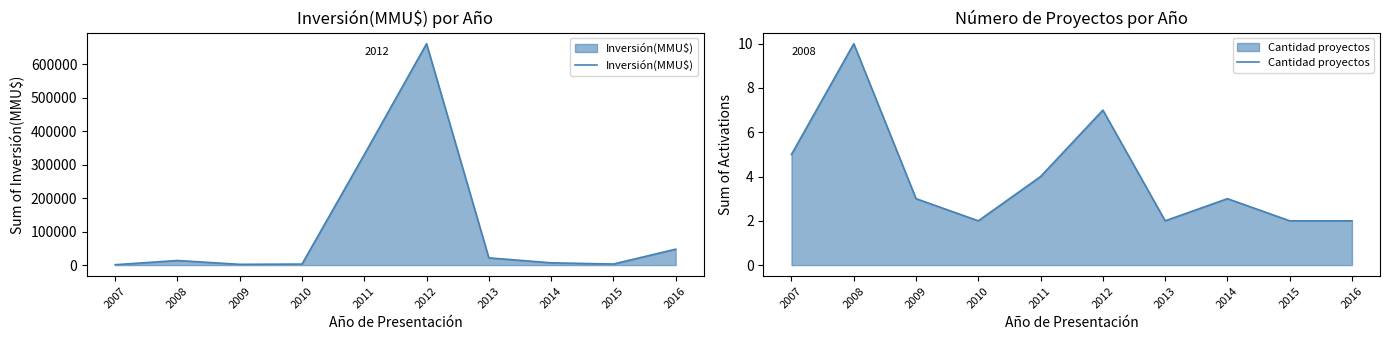

What is the smallest value displayed?

2